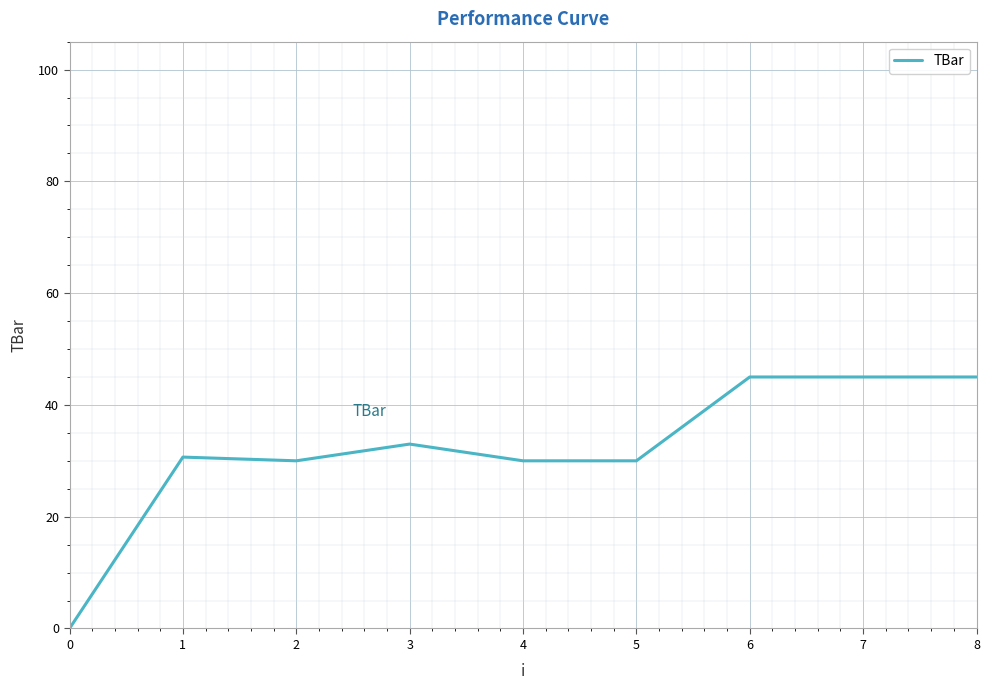

Reading left to right, transcribe all the data shown in this chart.

0.0	30.7	30.0	33.0	30.0	30.0	45.0	45.0	45.0